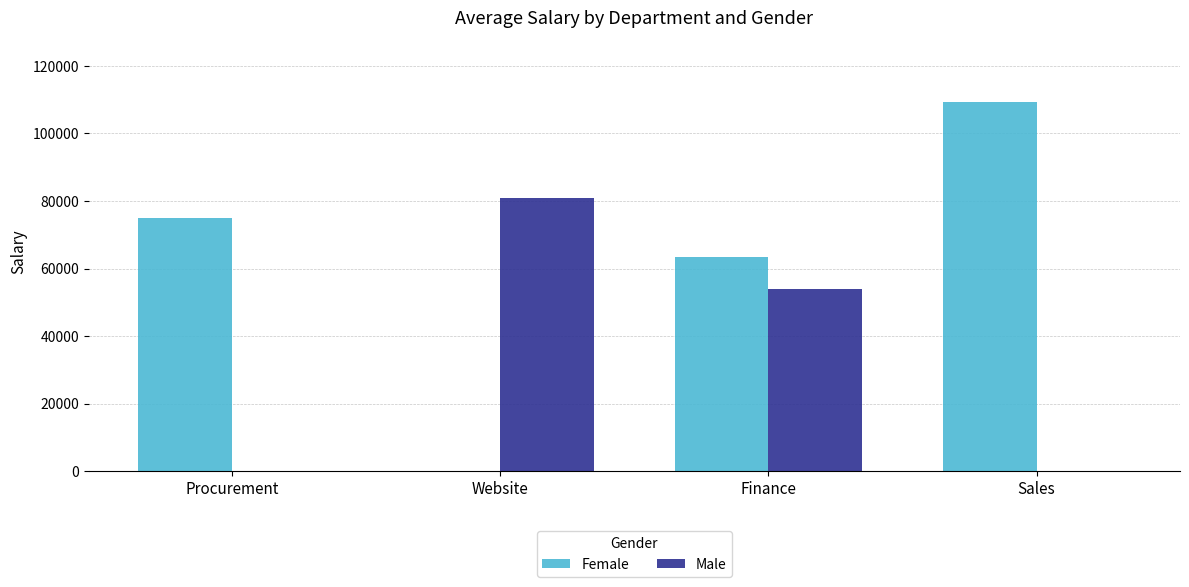

Which series has the largest total across all categories?

Female